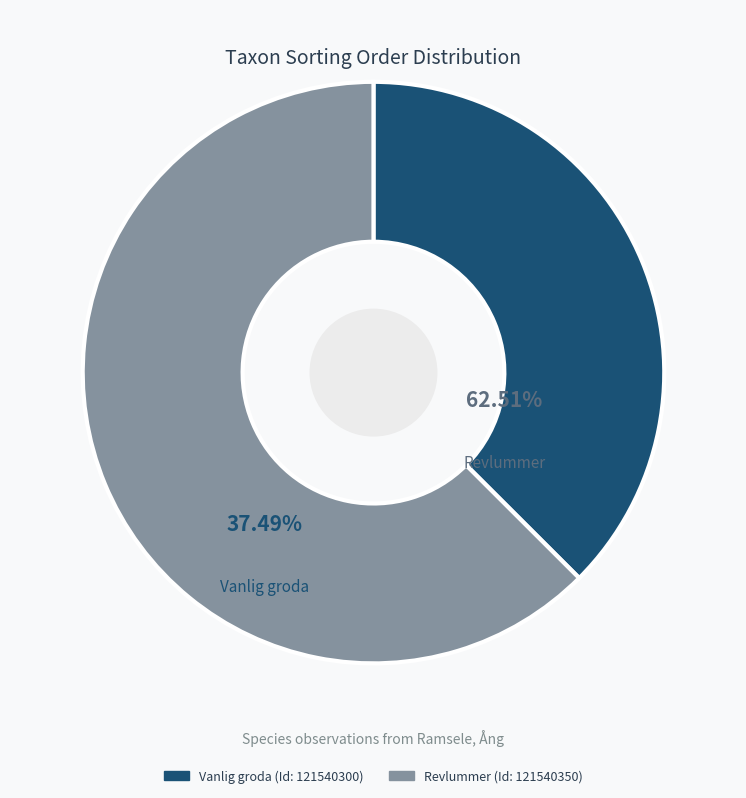

Does any single category account for the majority?

Yes